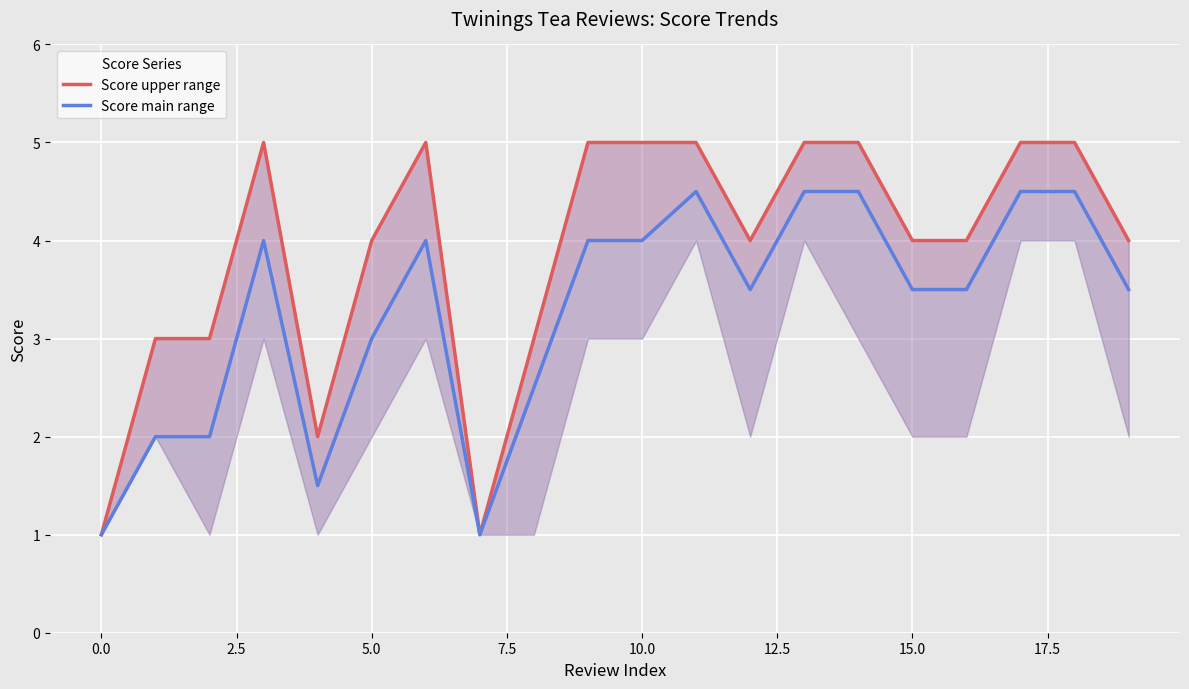

Which has a higher value, 15 or 14?

14